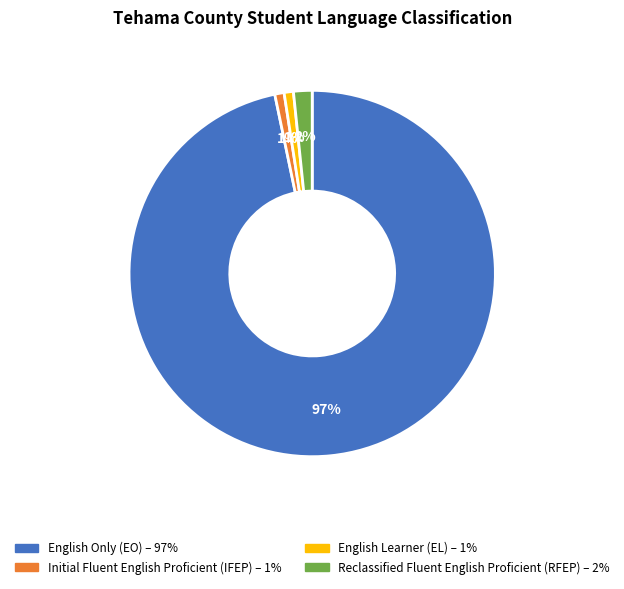

Count the number of slices in the pie.

4